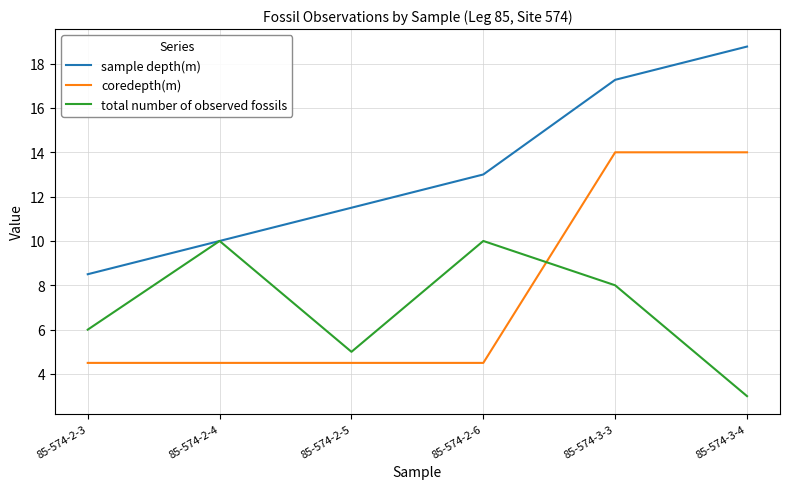

Reading left to right, transcribe all the data shown in this chart.

sample depth(m): 85-574-2-3=8.5	85-574-2-4=10.0	85-574-2-5=11.5	85-574-2-6=13.0	85-574-3-3=17.3	85-574-3-4=18.8
coredepth(m): 85-574-2-3=4.5	85-574-2-4=4.5	85-574-2-5=4.5	85-574-2-6=4.5	85-574-3-3=14.0	85-574-3-4=14.0
total number of observed fossils: 85-574-2-3=6.0	85-574-2-4=10.0	85-574-2-5=5.0	85-574-2-6=10.0	85-574-3-3=8.0	85-574-3-4=3.0